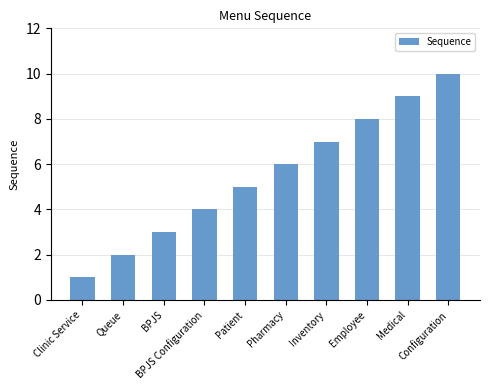

Reading right to left, what are all the values shown in this chart?

10	9	8	7	6	5	4	3	2	1